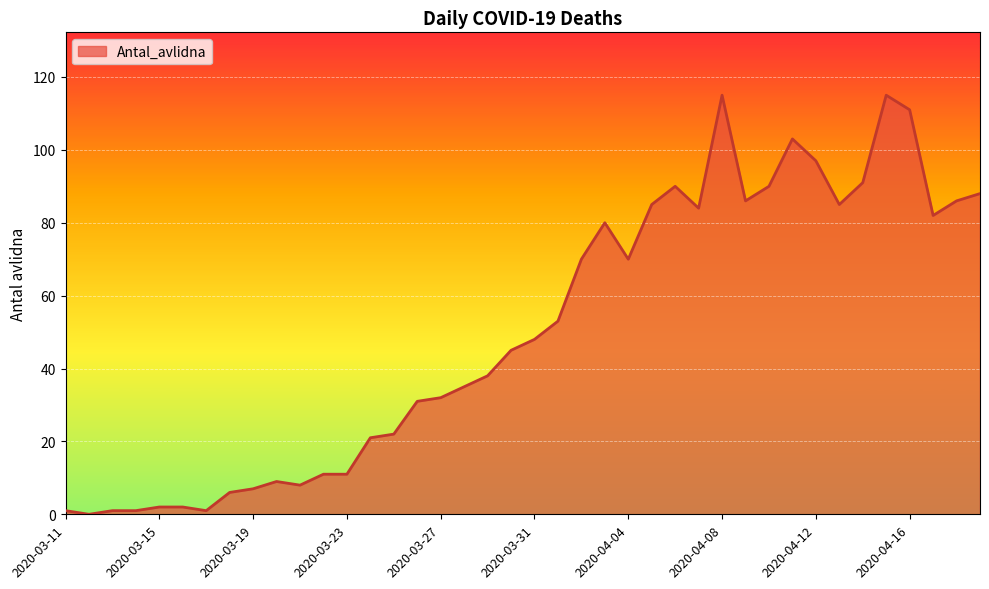

What is the difference between the maximum and minimum values?

115